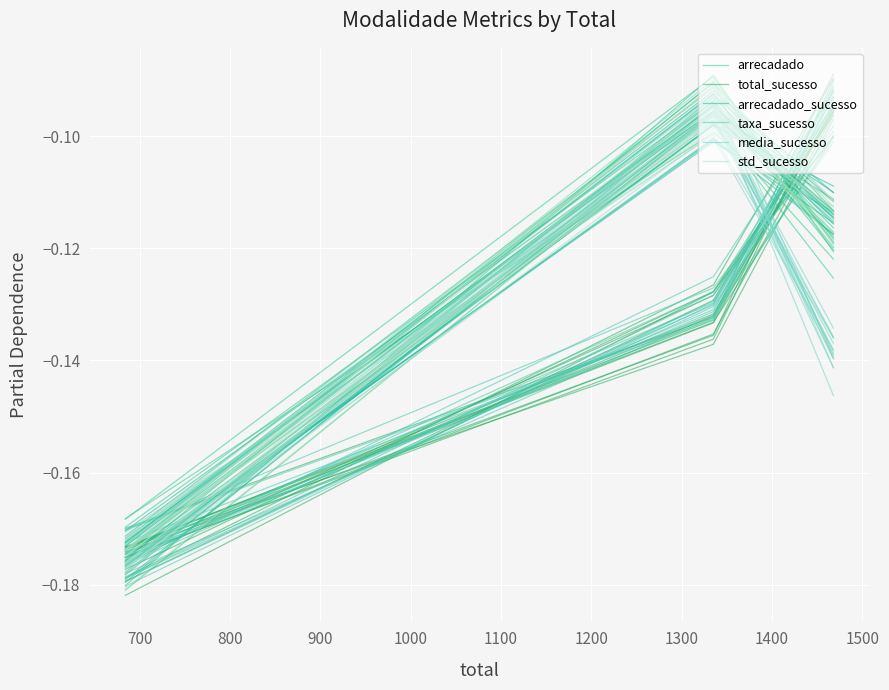

Reading left to right, transcribe all the data shown in this chart.

arrecadado: -0.2	-0.1	-0.1
total_sucesso: -0.2	-0.1	-0.1
arrecadado_sucesso: -0.2	-0.1	-0.1
taxa_sucesso: -0.2	-0.1	-0.1
media_sucesso: -0.2	-0.1	-0.1
std_sucesso: -0.2	-0.1	-0.1